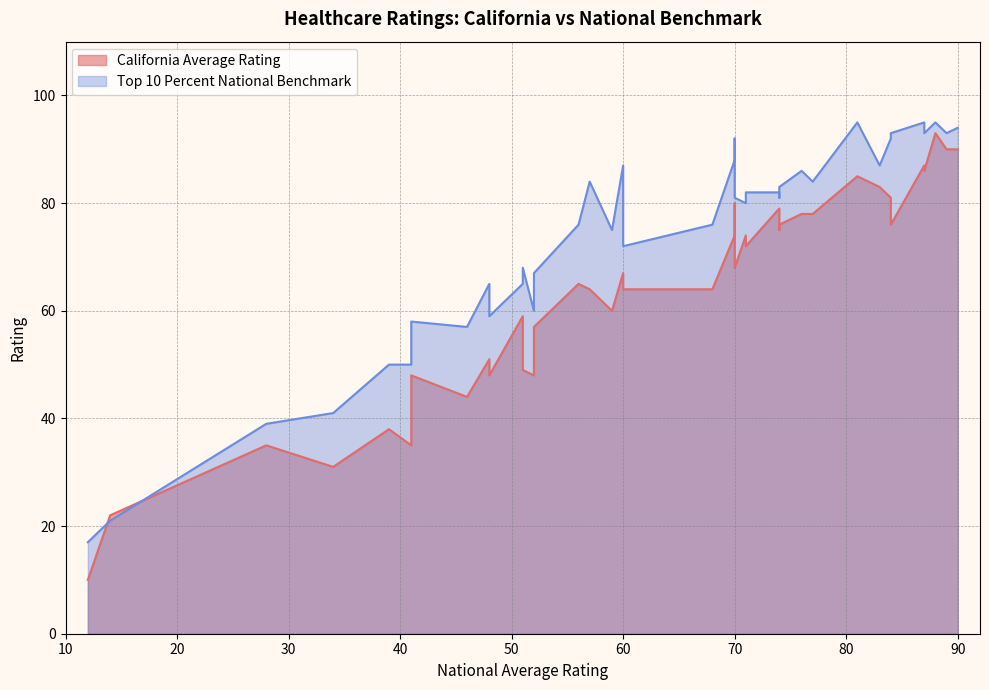

Which series has the largest total across all categories?

Top 10 Percent National Benchmark